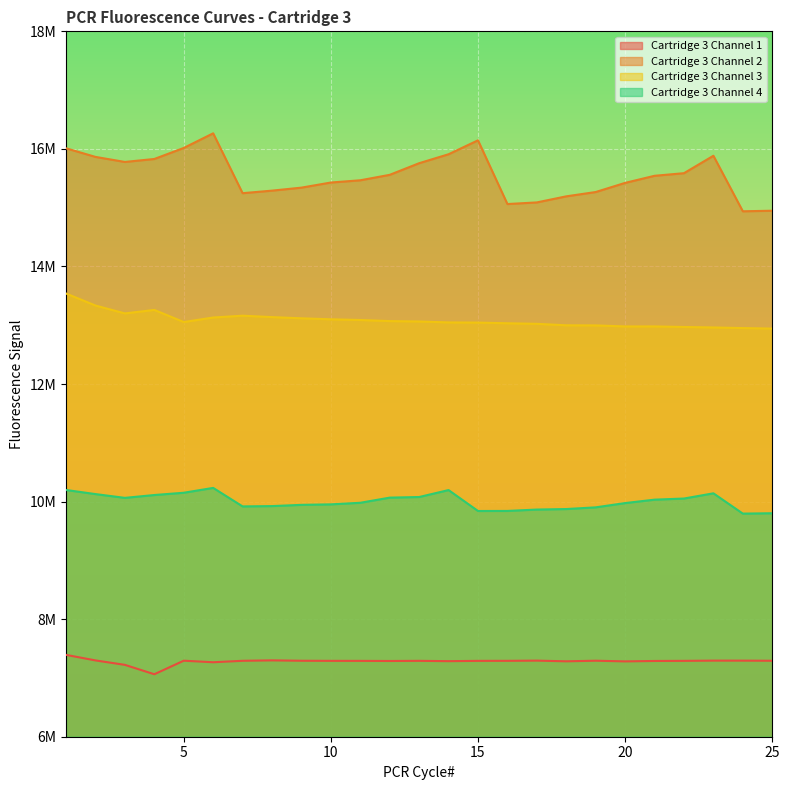

Which series has the widest spread of values?

Cartridge 3 Channel 2